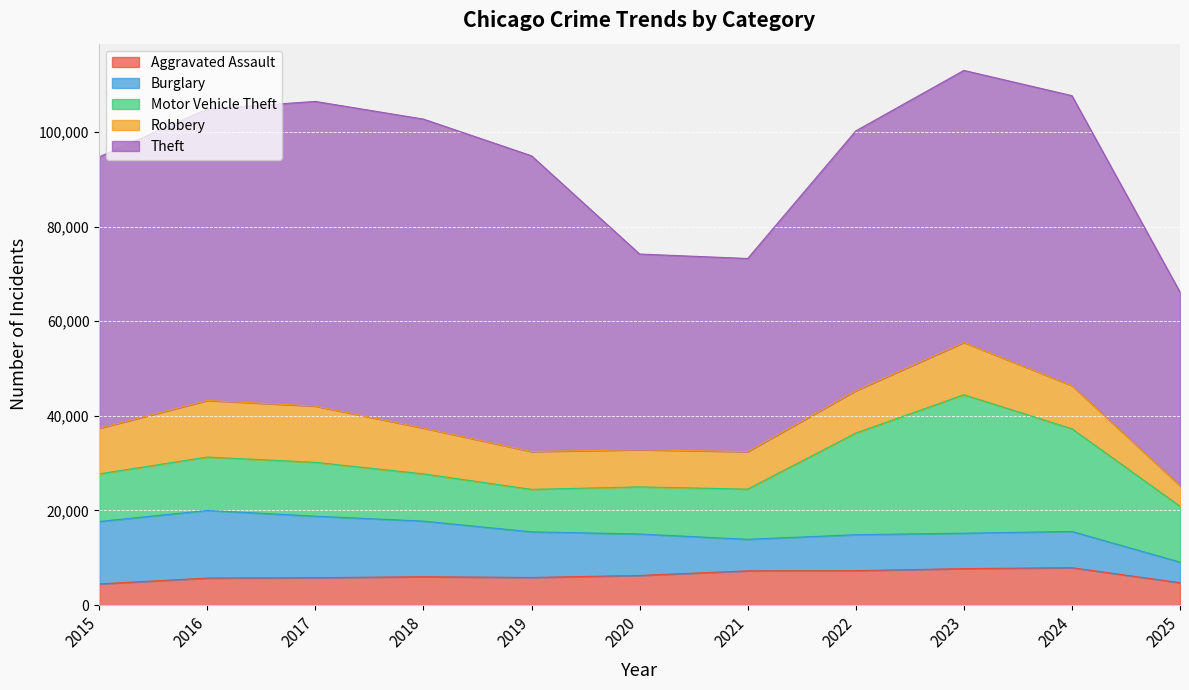

The Motor Vehicle Theft series shows 21472 at 2022. True or false?

True